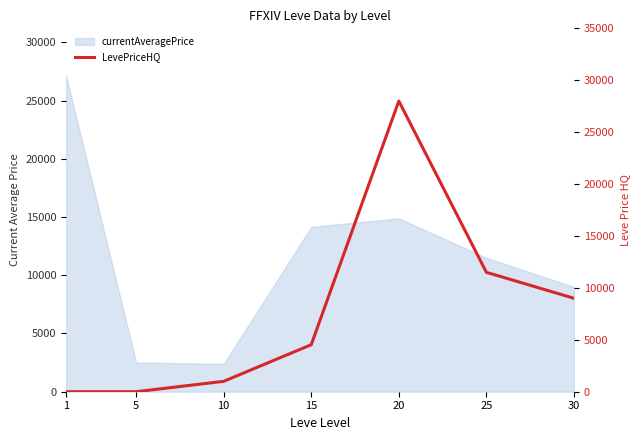

How many positive values are there?

5